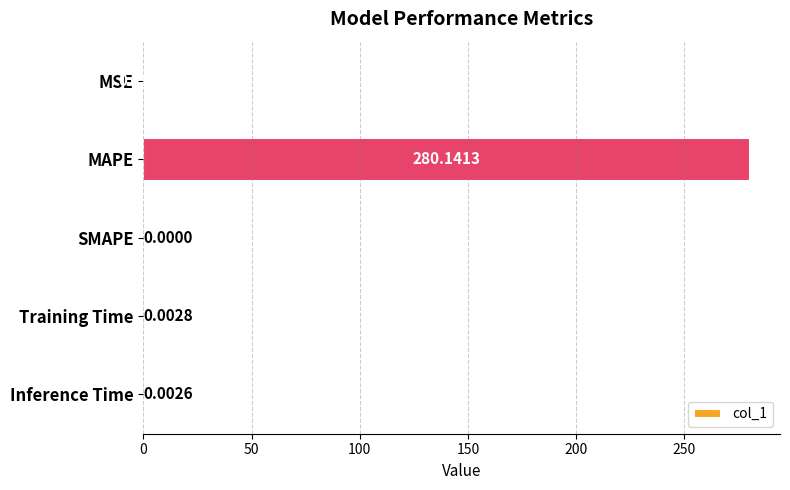

Count the number of categories in the chart.

5